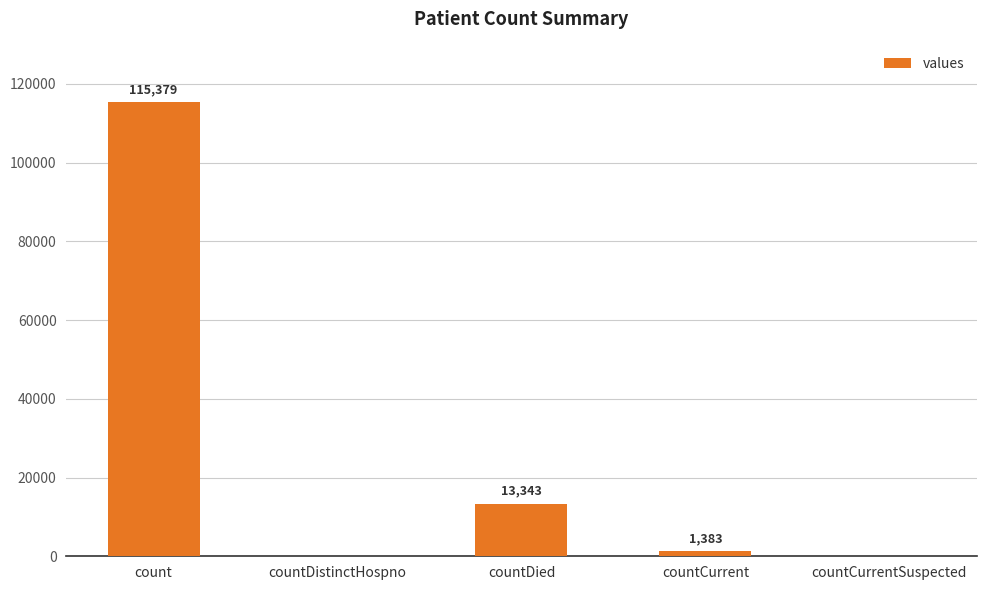

Reading left to right, extract all data points from this chart.

115379	0	13343	1383	0